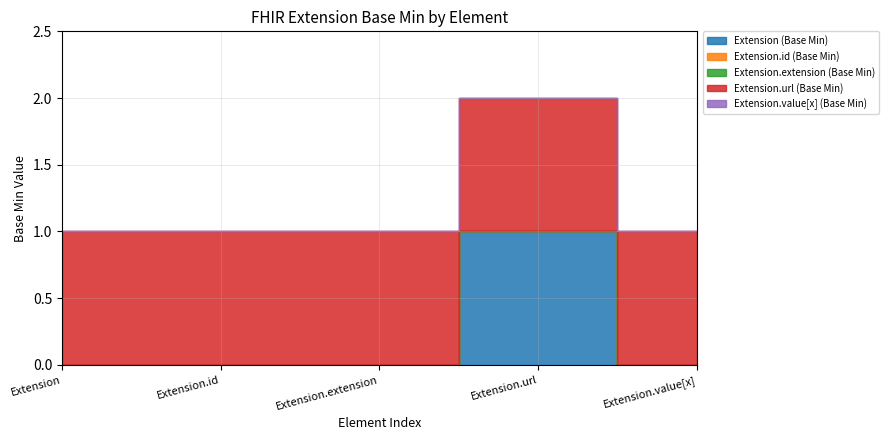

Rank the series at Extension.url from lowest to highest value.

Extension.id (Base Min), Extension.extension (Base Min), Extension.value[x] (Base Min), Extension (Base Min), Extension.url (Base Min)